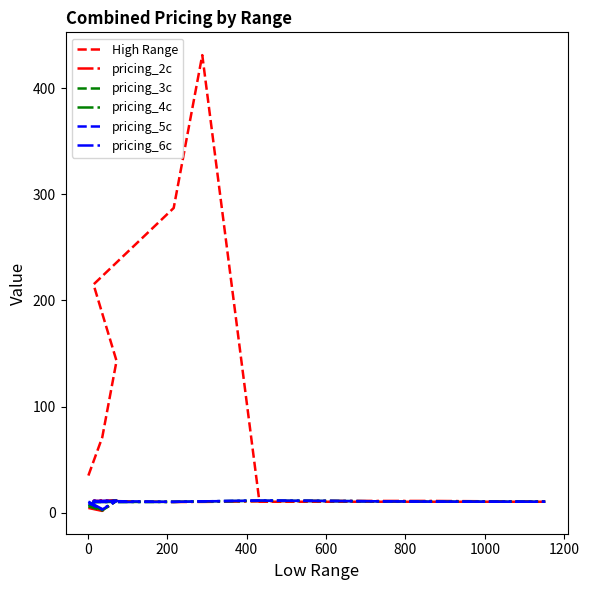

Reading left to right, what are all the values shown in this chart?

High Range: 35.0	71.0	143.0	215.0	287.0	431.0	10.3	10.3	10.3	10.3
pricing_2c: 4.5	1.7	11.7	11.2	10.1	10.2	10.7	11.1	11.1	10.4
pricing_3c: 6.0	2.1	11.2	10.1	10.2	10.7	11.2	11.1	10.4	10.3
pricing_4c: 7.5	2.6	11.2	10.1	10.2	10.7	11.3	11.1	10.4	10.3
pricing_5c: 9.0	3.0	11.2	11.1	10.2	10.7	11.4	11.2	10.4	10.3
pricing_6c: 10.5	3.5	11.2	10.1	10.2	10.7	11.5	11.2	10.5	10.4